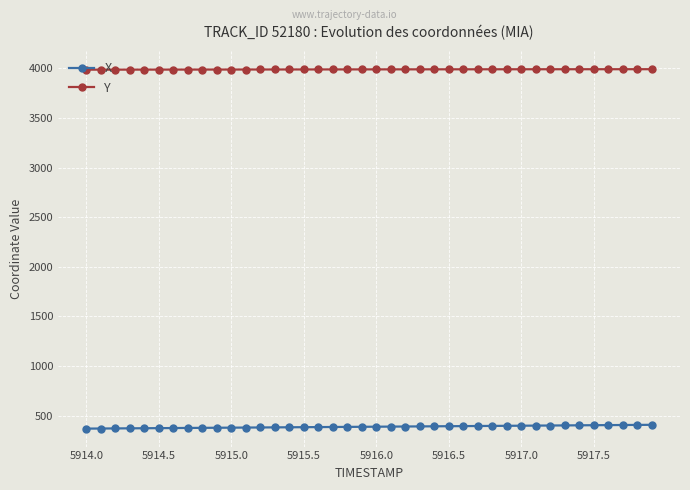

True or false: X and Y cross at least once.

False